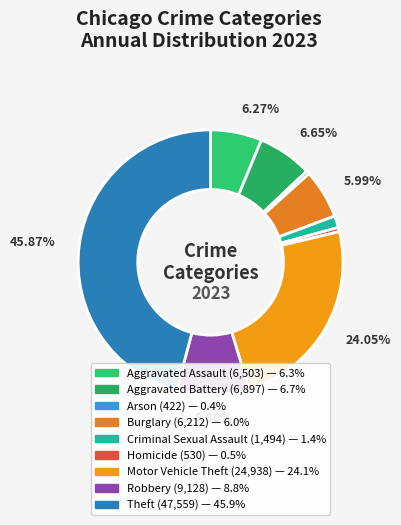

What portion of the pie excludes Aggravated Battery?

93.3%